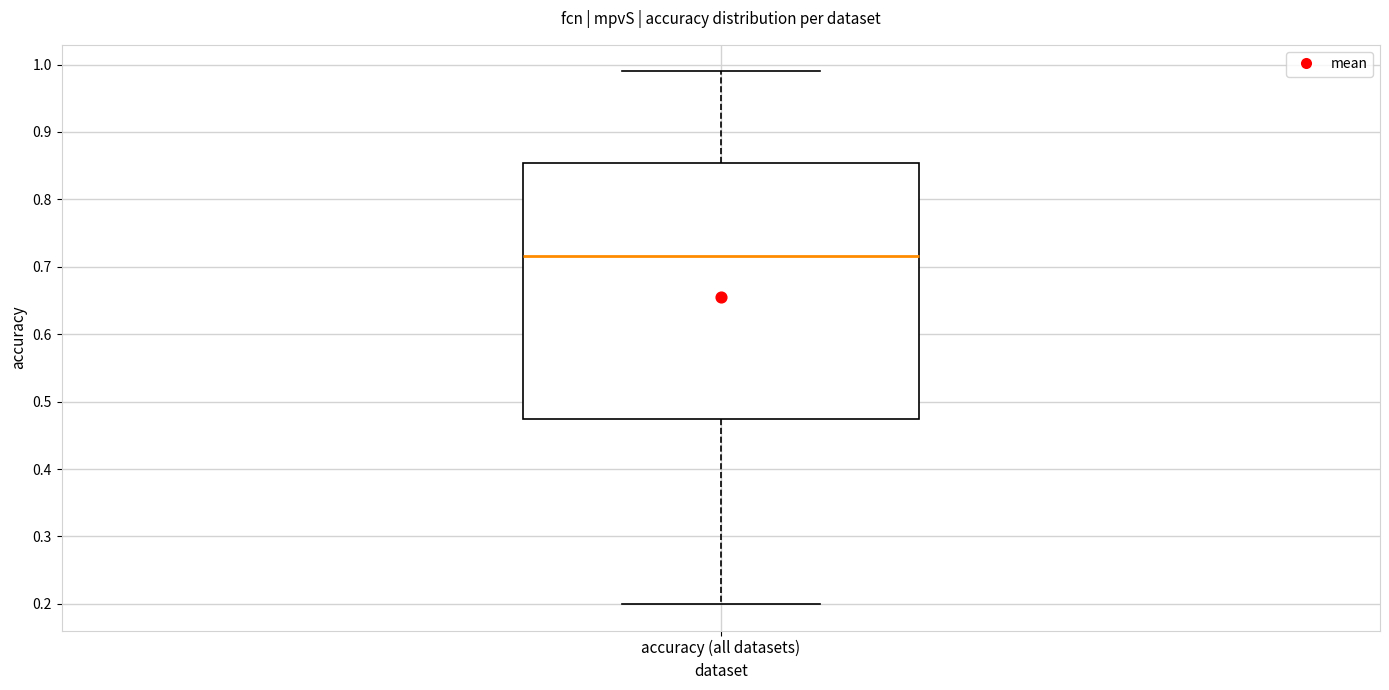

Where does the median line of the box for accuracy (all datasets) sit on the y-axis? The values are not printed on the chart, so give them approximately, as read against the axis.

0.72